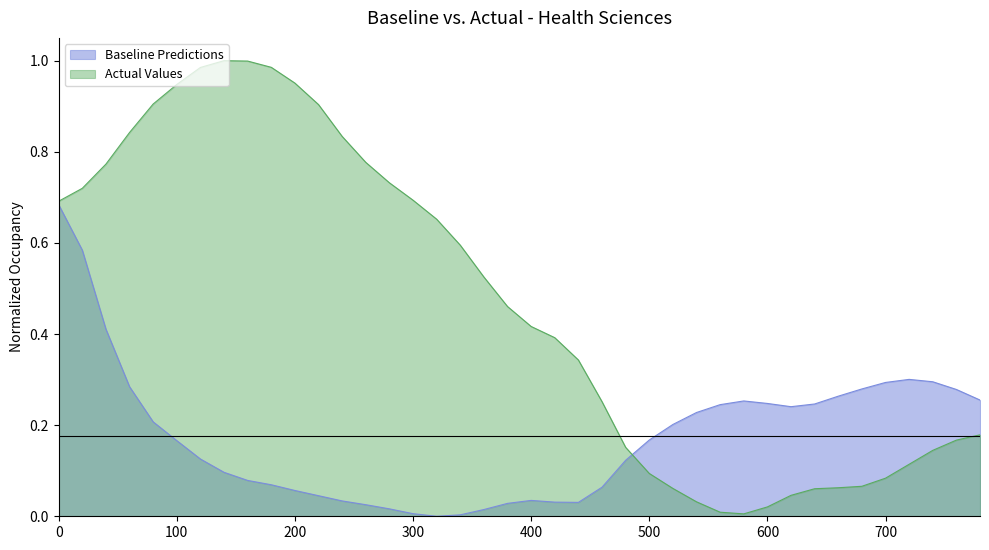

Which series has the widest spread of values?

Actual Values